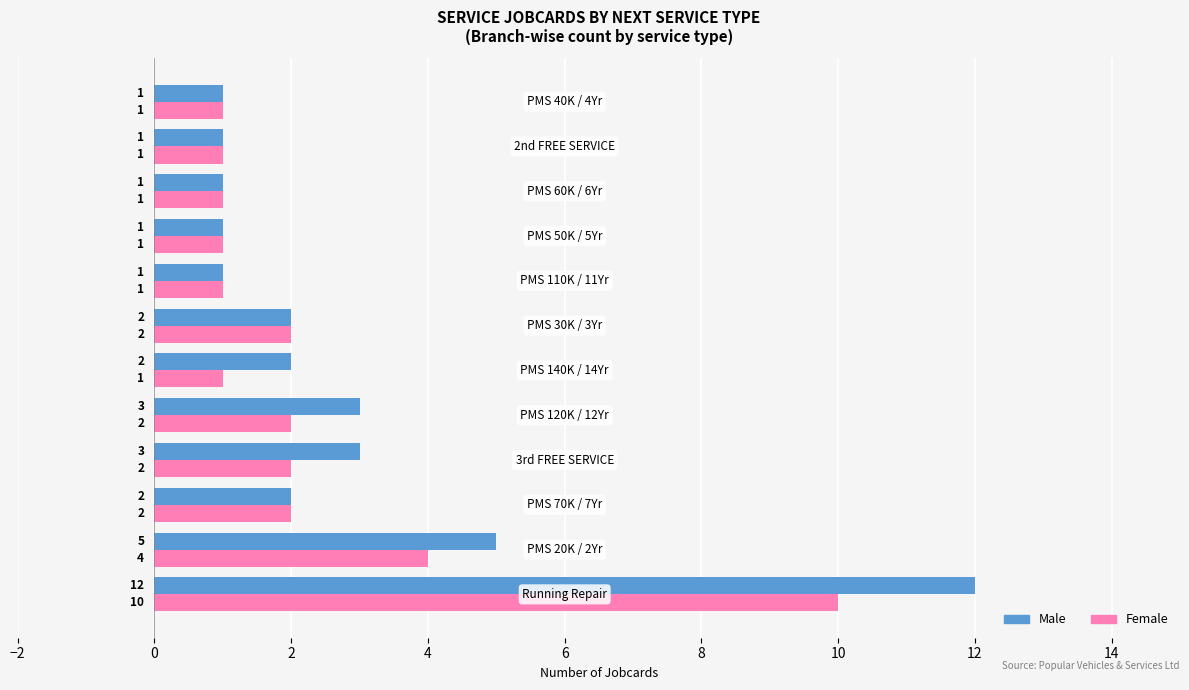

Which series has the largest range (max minus min)?

Male